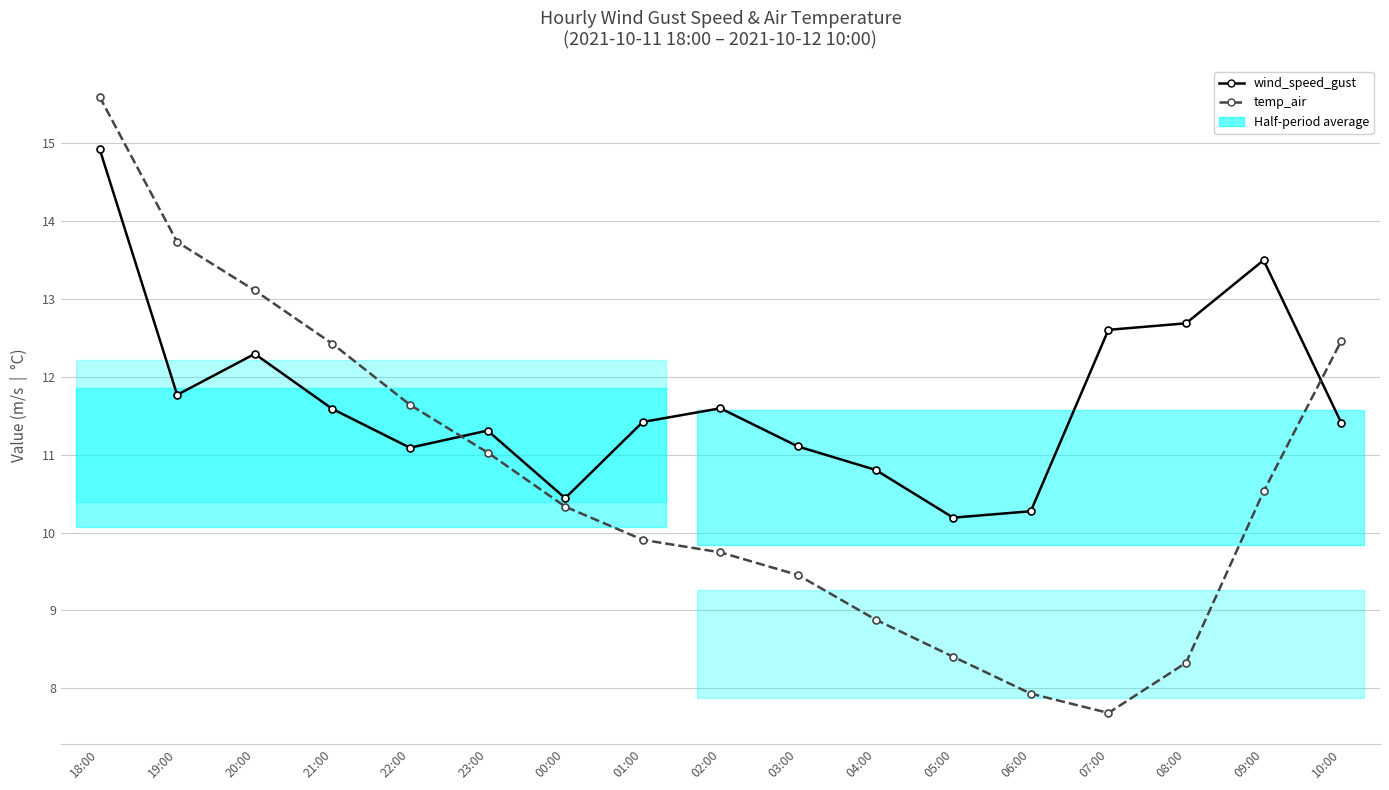

True or false: temp_air and wind_speed_gust cross at least once.

True